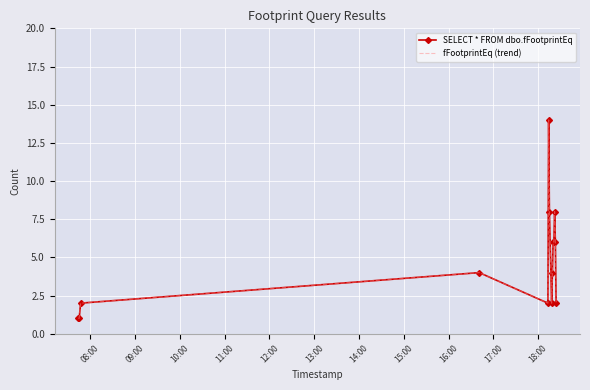

Reading right to left, what are all the values shown in this chart?

SELECT * FROM dbo.fFootprintEq: 2	6	8	6	6	4	2	8	14	2	4	2	1	1
fFootprintEq (trend): 2	6	8	6	6	4	2	8	14	2	4	2	1	1